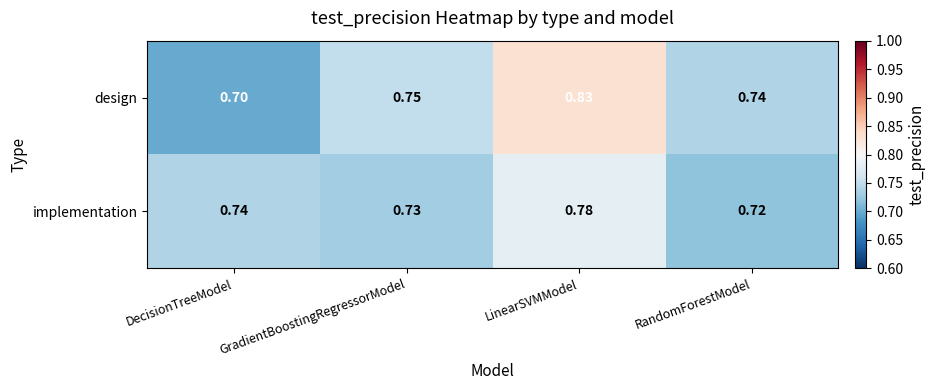

At which label is implementation closest to 0?

RandomForestModel